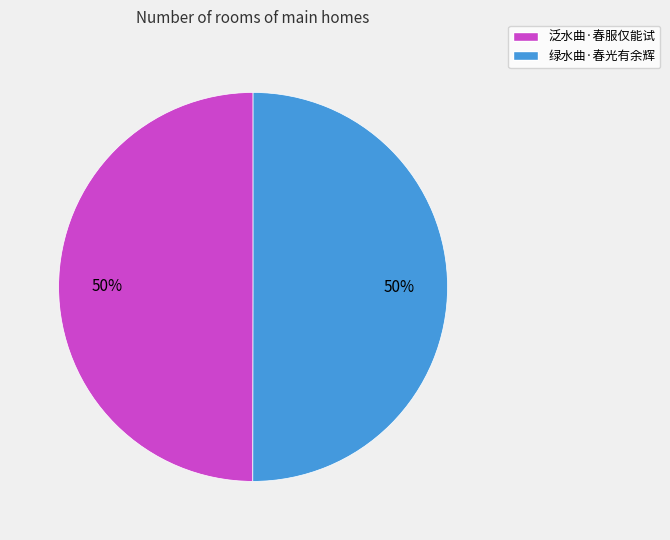

What percentage is the 绿水曲·春光有余辉 slice, to the nearest percent?

50%